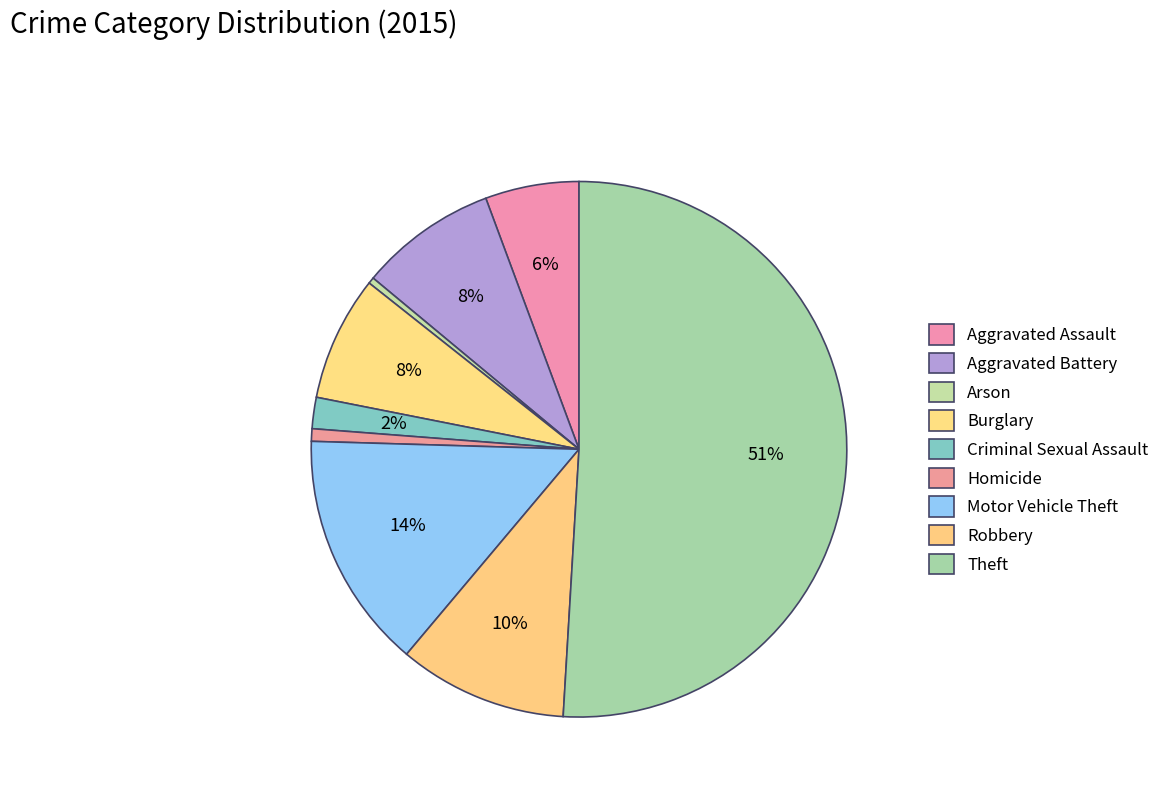

Does Aggravated Assault account for over 50% of the chart?

No